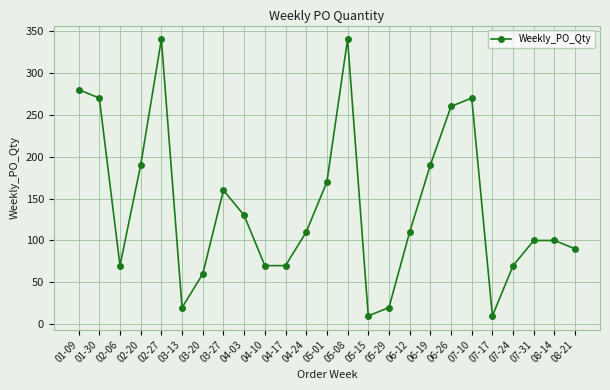

At which category does the data reach its first local peak?

02-27